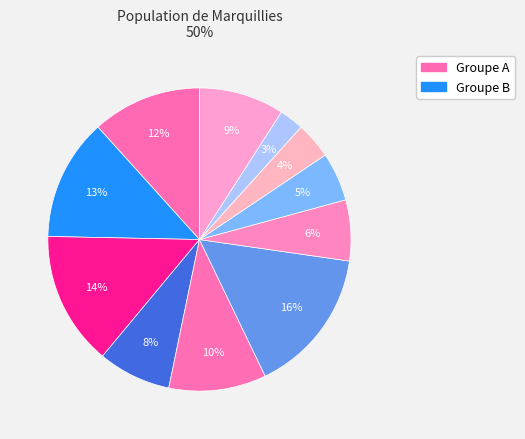

Count the number of slices in the pie.

11